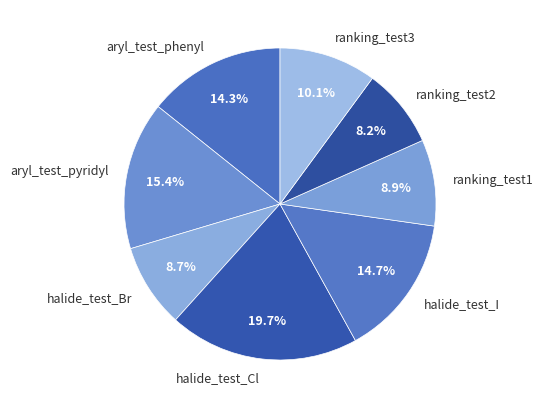

Is there any slice that represents more than half of the pie?

No